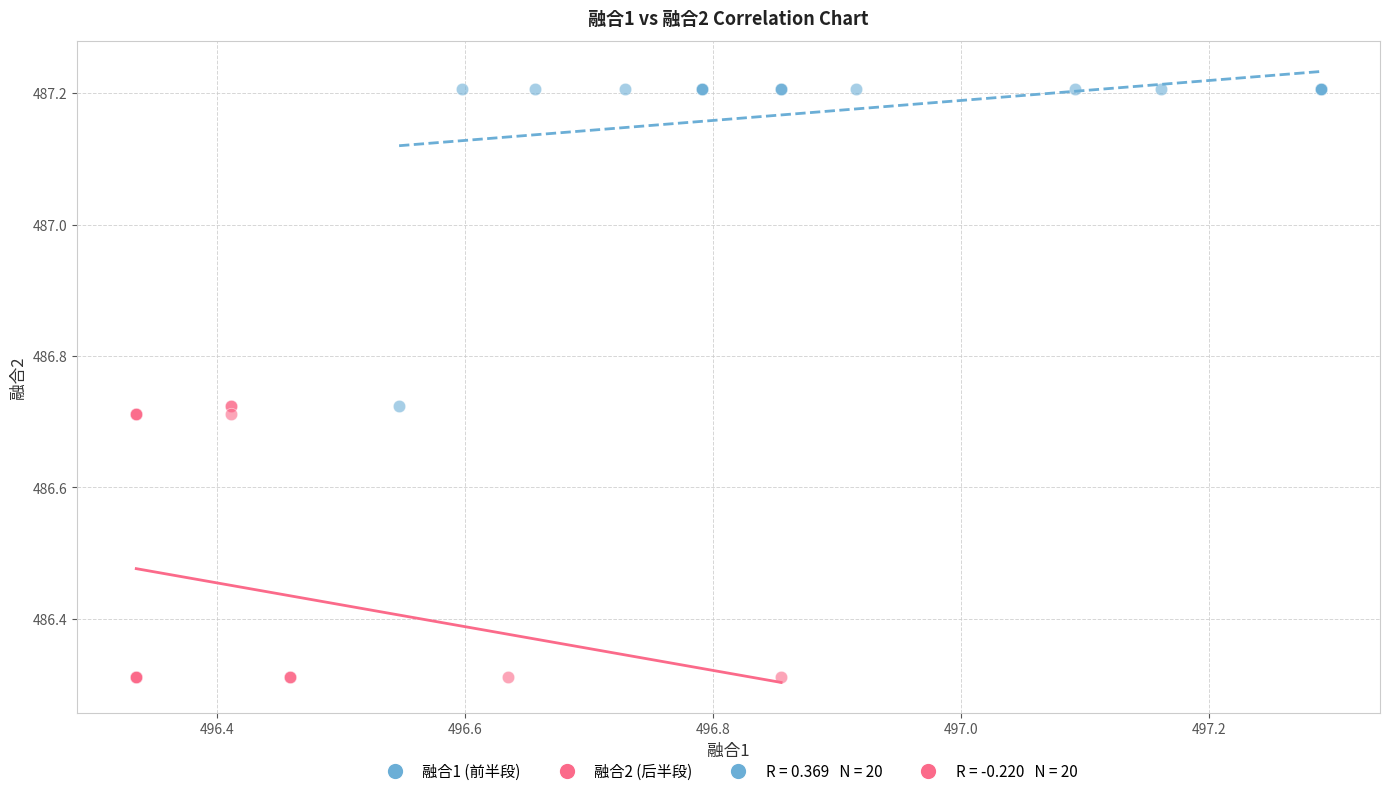

Which series reaches the maximum Y coordinate?

融合1 (前半段)